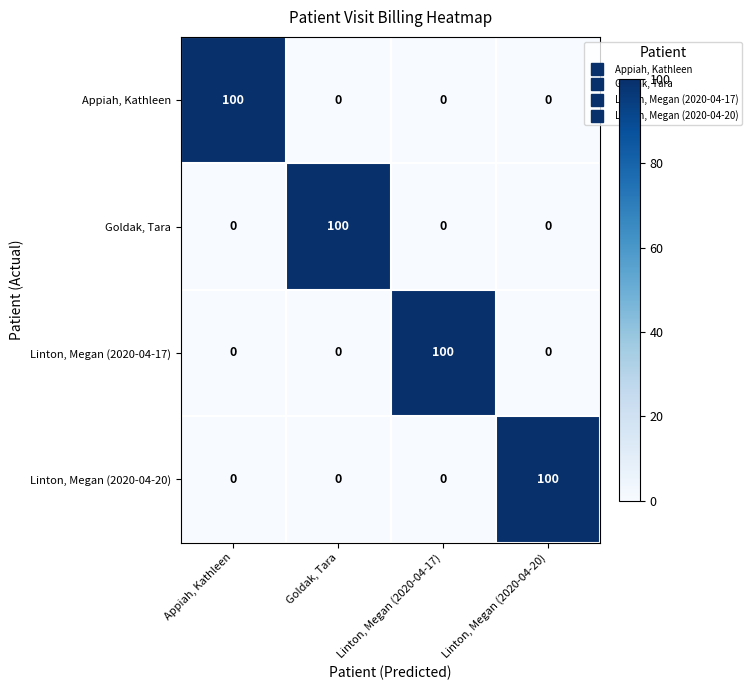

What is the total value across all series at Appiah, Kathleen?

100